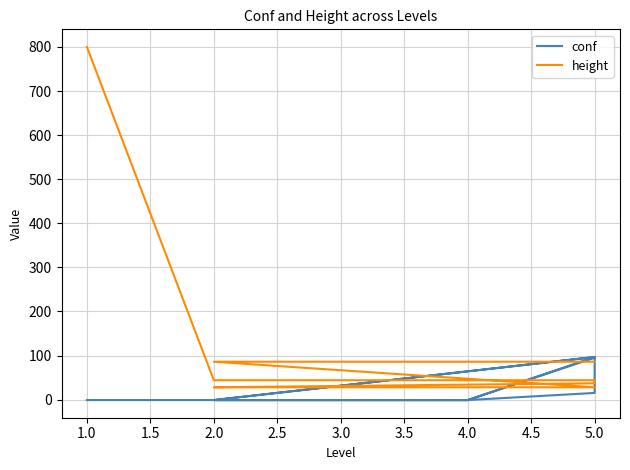

Does the chart have visible grid lines?

Yes